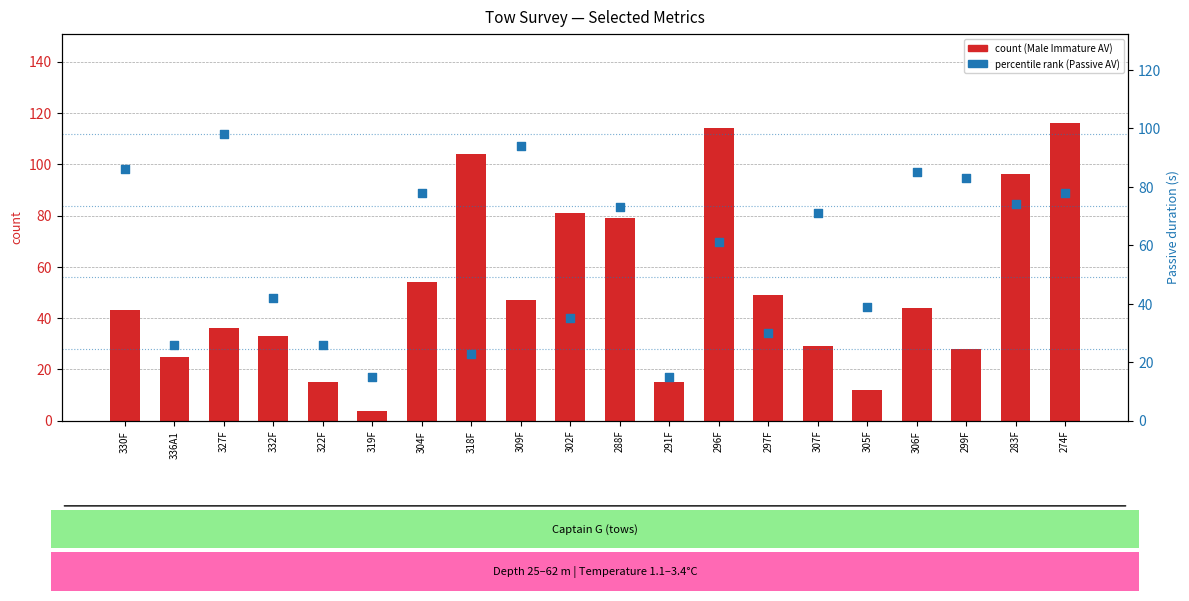

At how many categories does at least one series exceed 106?

2